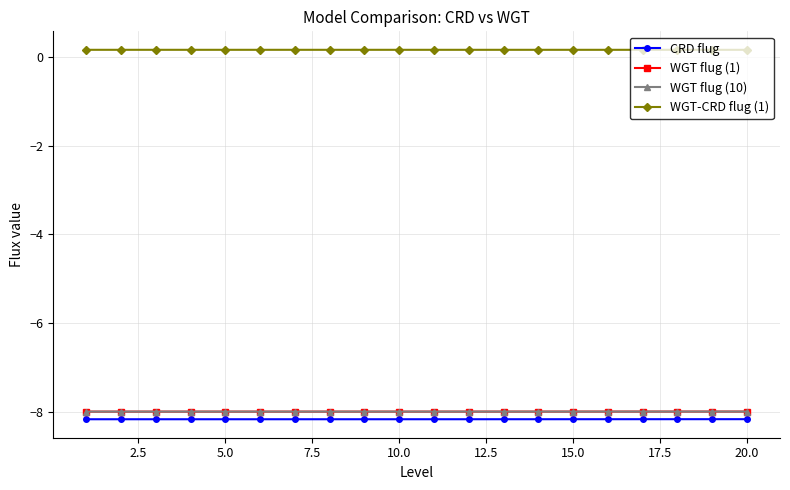

What is the value of the WGT flug (1) point at the 10th from the left?

-8.0